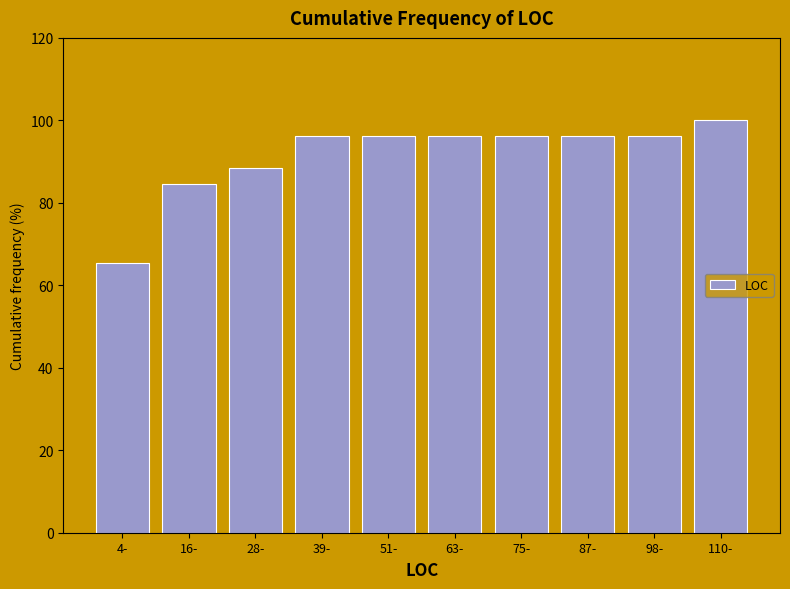

Reading right to left, extract all data points from this chart.

110-=100.0	98-=96.2	87-=96.2	75-=96.2	63-=96.2	51-=96.2	39-=96.2	28-=88.5	16-=84.6	4-=65.4